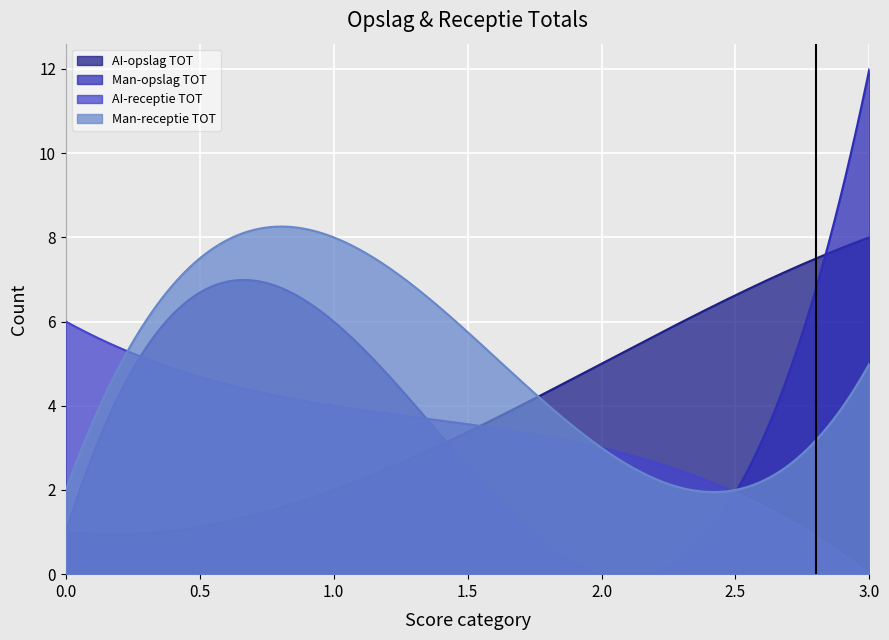

Reading right to left, what are all the values shown in this chart?

AI-opslag TOT: 3=8	2=5	1=2	0=1
Man-opslag TOT: 3=12	2=0	1=6	0=1
AI-receptie TOT: 3=0	2=3	1=4	0=6
Man-receptie TOT: 3=5	2=3	1=8	0=2